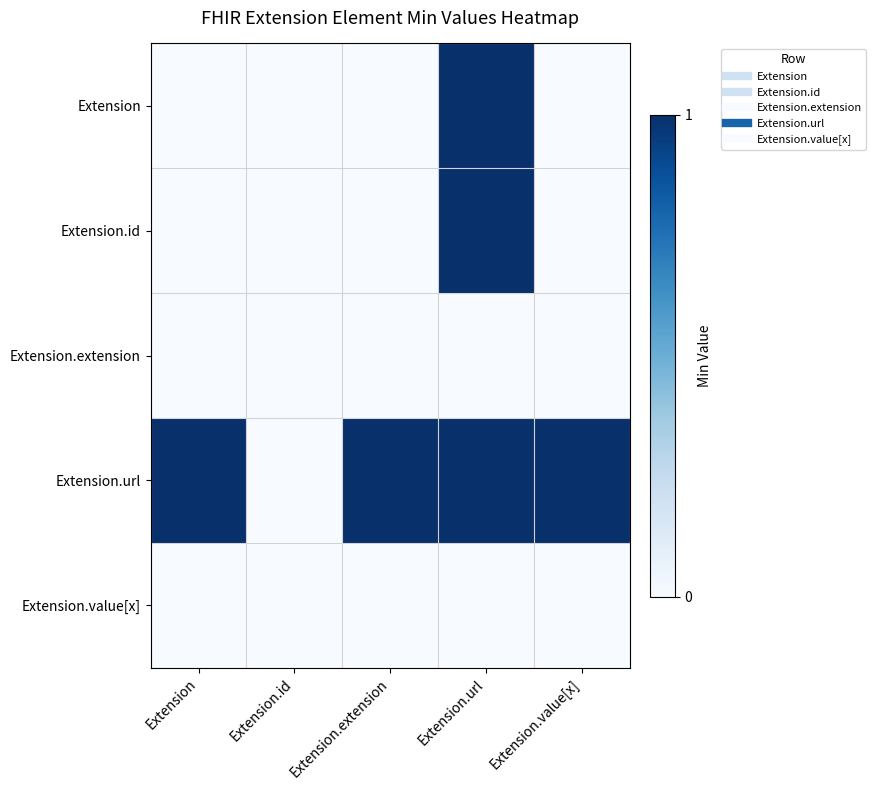

Which series has the largest range (max minus min)?

Extension